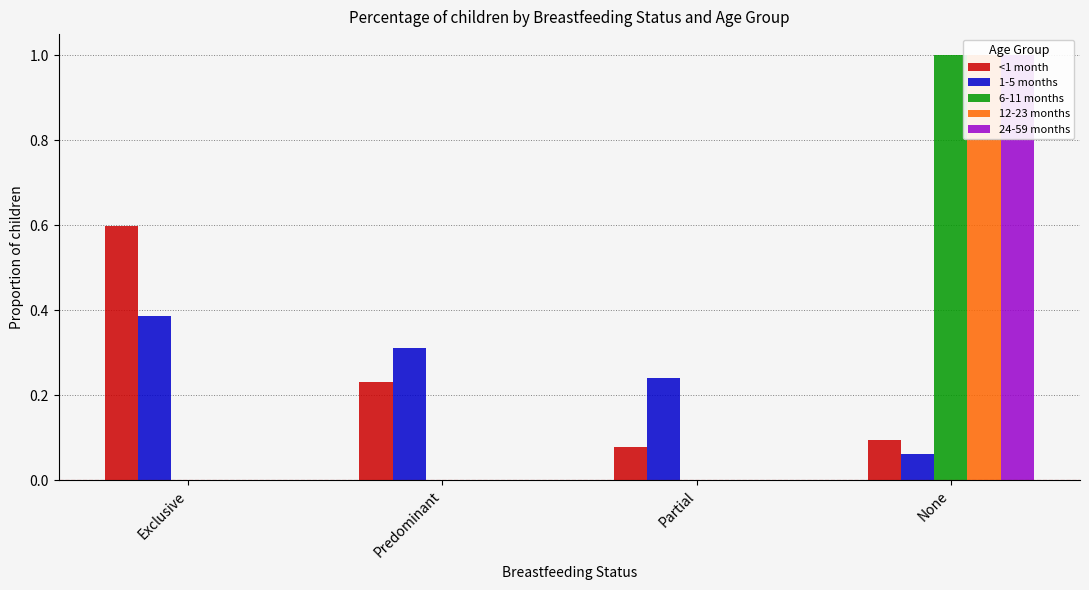

What is the average value of the 1-5 months series?

0.2